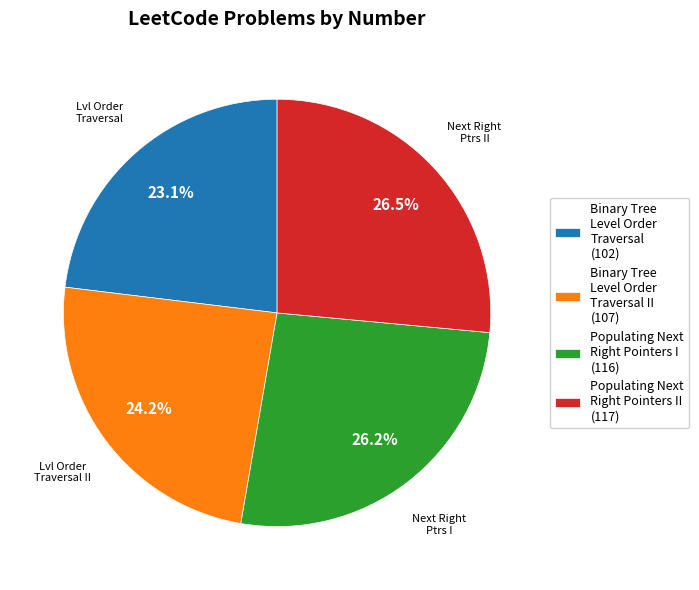

Is there a majority slice in this chart?

No